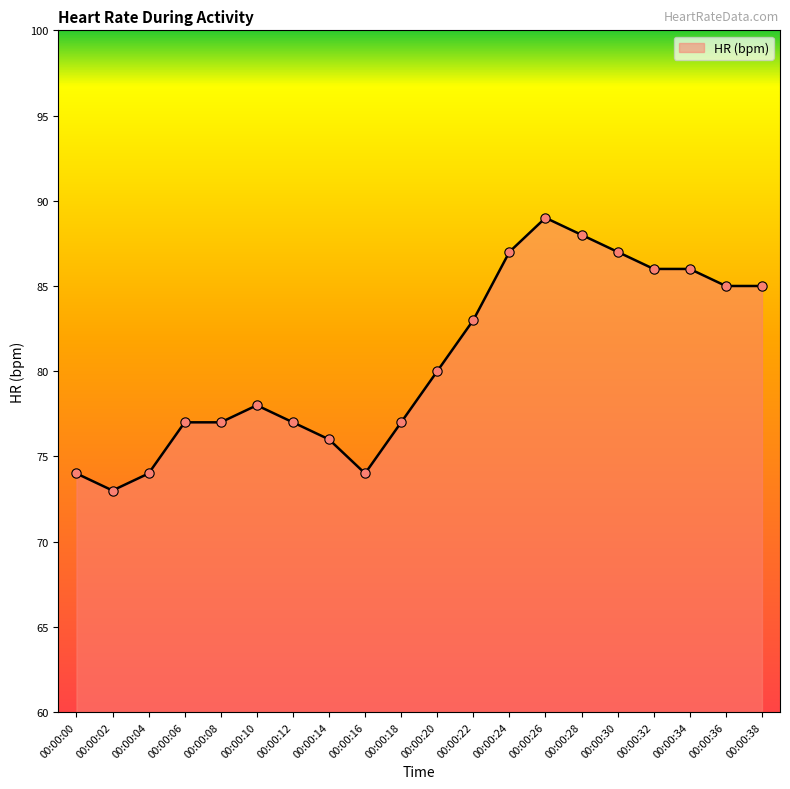

Which has a higher value, 00:00:02 or 00:00:28?

00:00:28